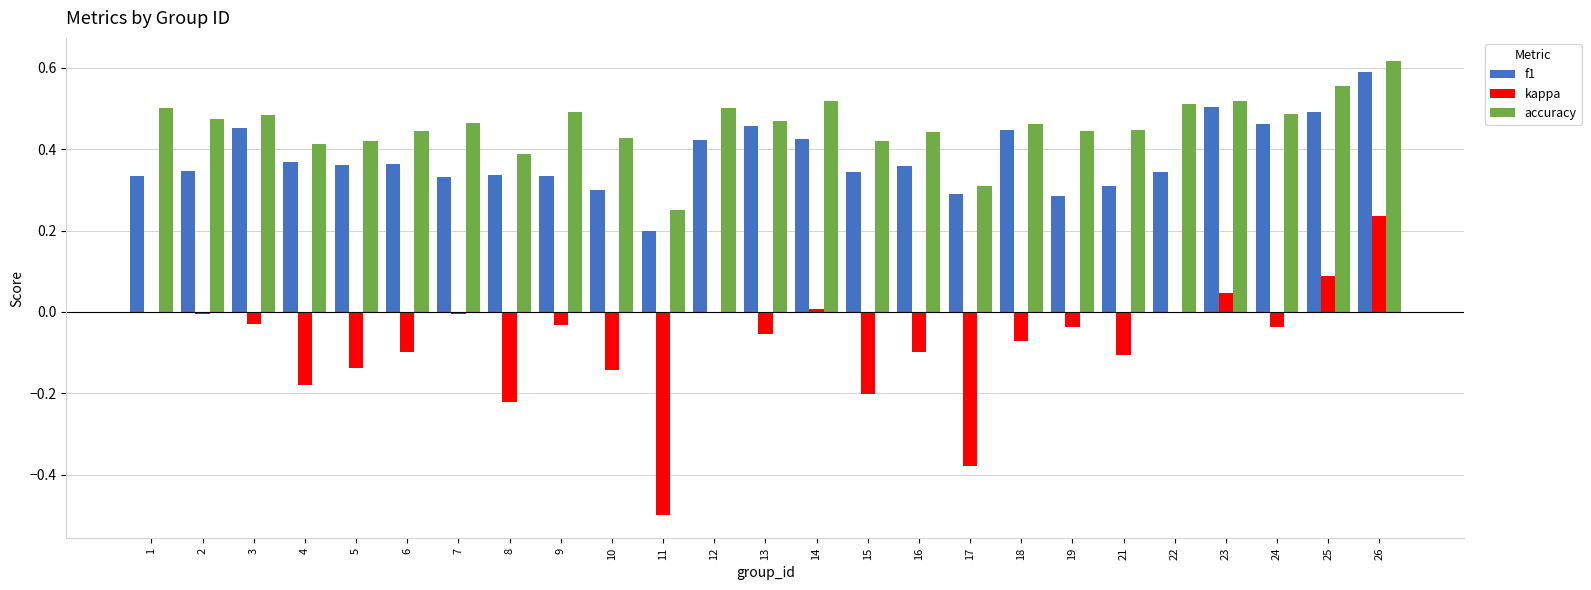

The f1 series shows 0.2 at 4. True or false?

False